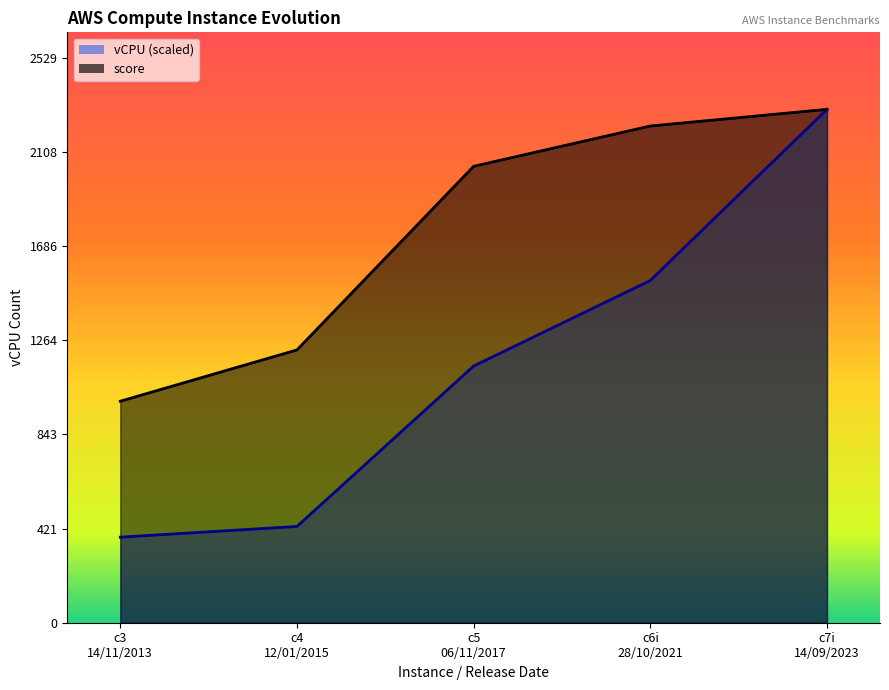

How many values in the vCPU series are below 1149?

2